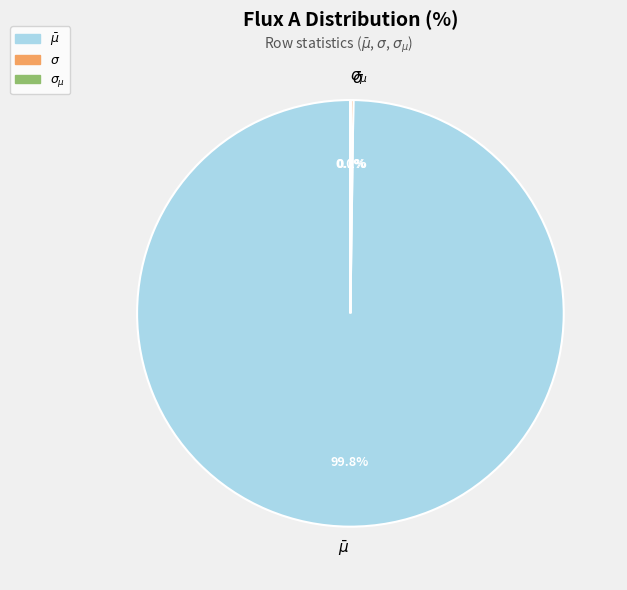

Is there a majority slice in this chart?

Yes